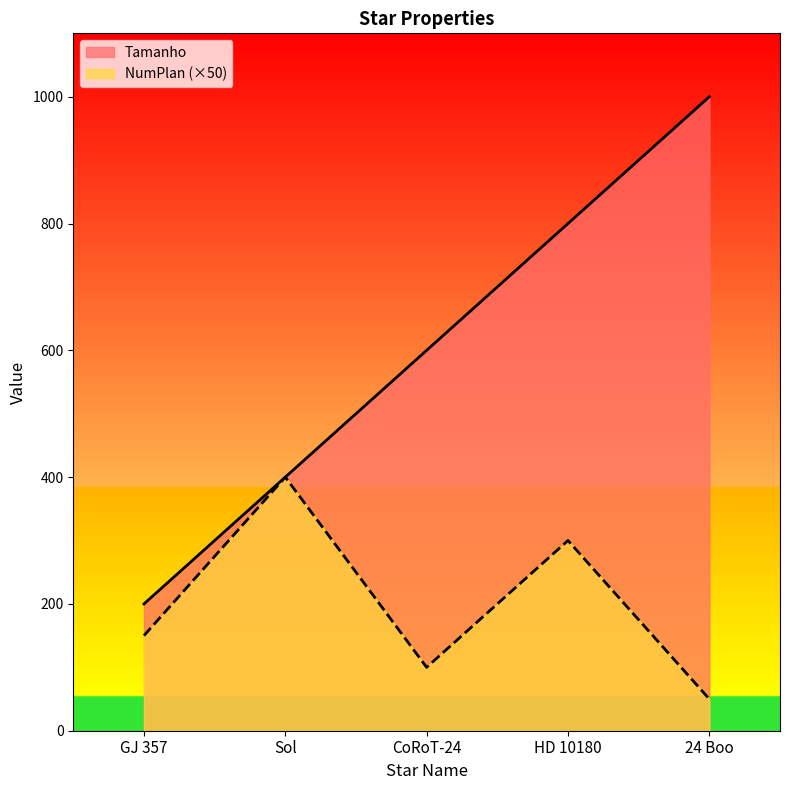

Reading left to right, extract all data points from this chart.

Tamanho: 200	400	600	800	1000
NumPlan: 150	400	100	300	50